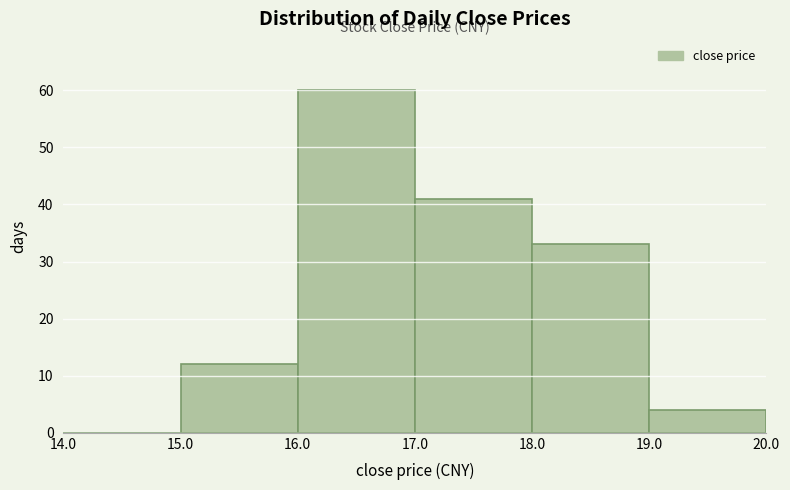

How tall is the bar that spans 17.0 to 18.0 on the x-axis? The values are not printed on the chart, so give them approximately, as read against the axis.

41